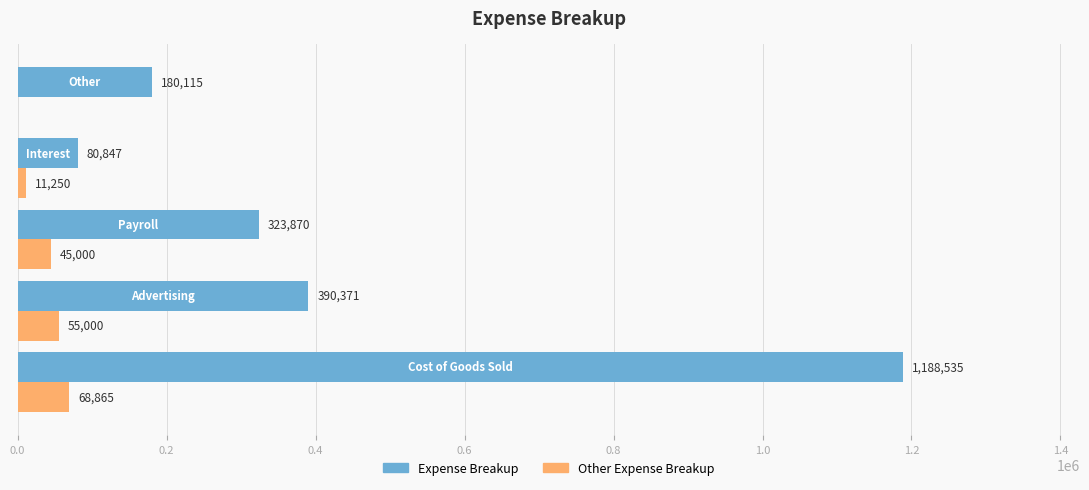

Which series has the largest total across all categories?

Expense Breakup